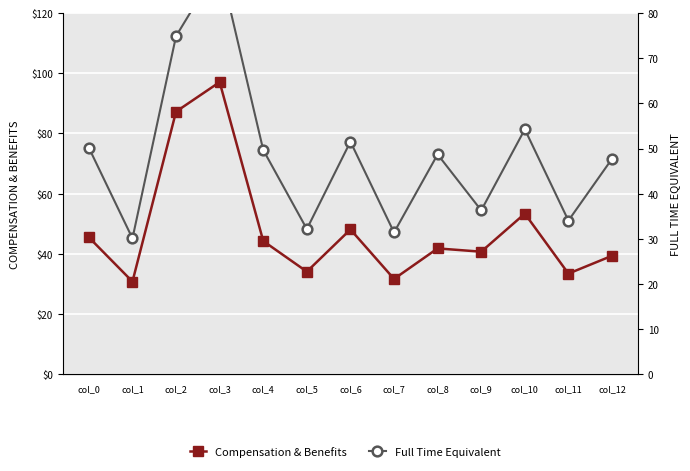

Where does the Compensation & Benefits series first go above 41?

col_0